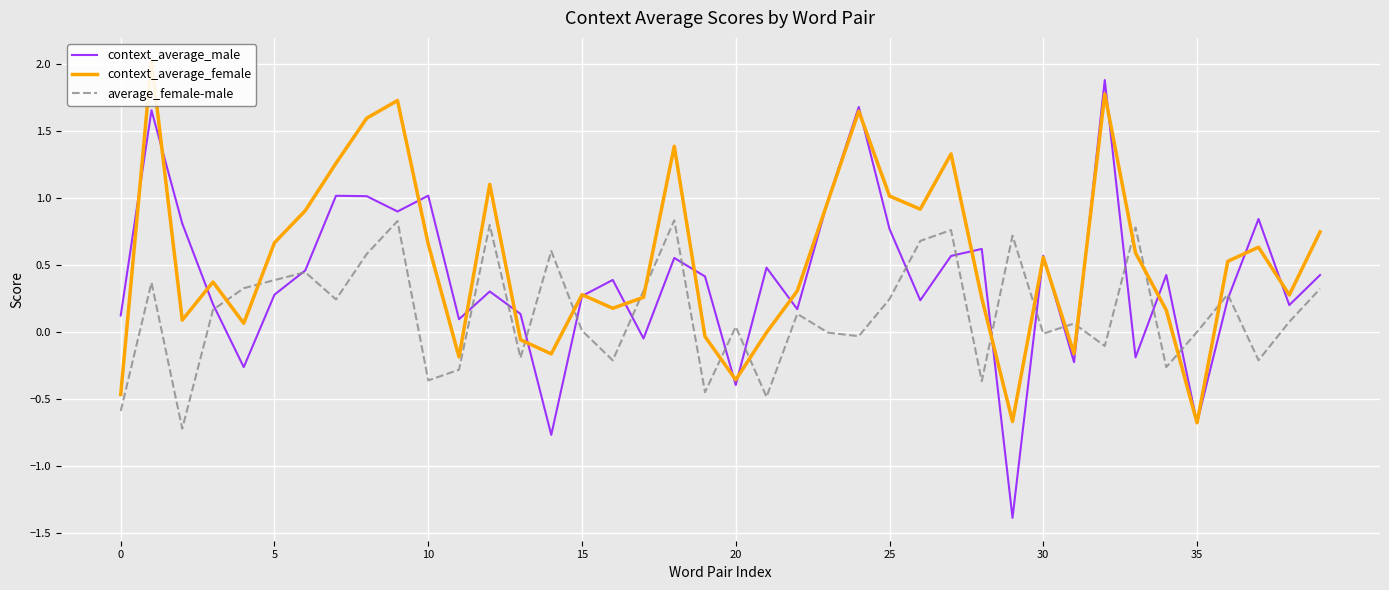

What is the lowest value of the average_female-male series?

-0.7